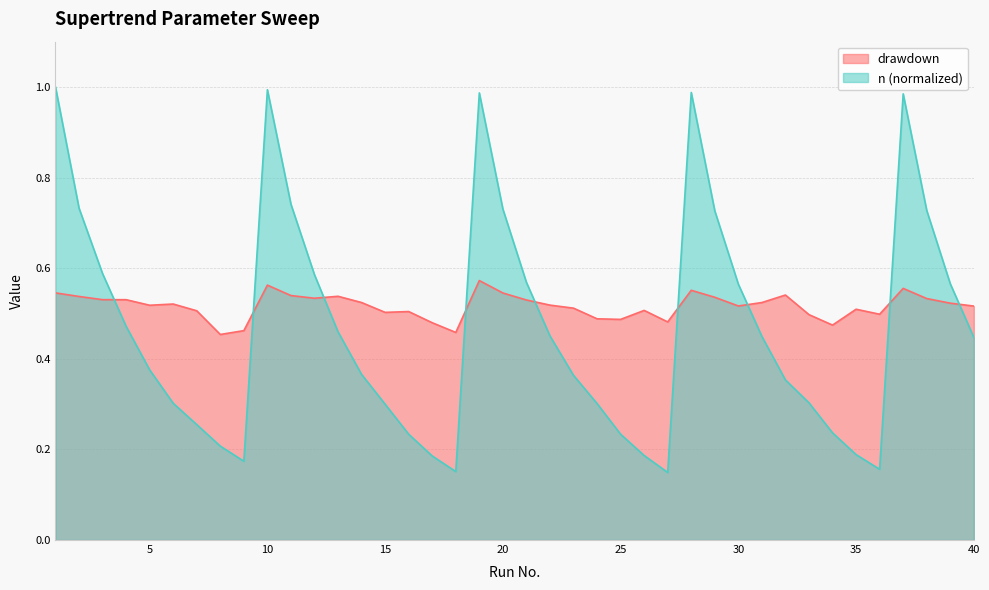

Is it true that n equals 1.0 at 28?

True